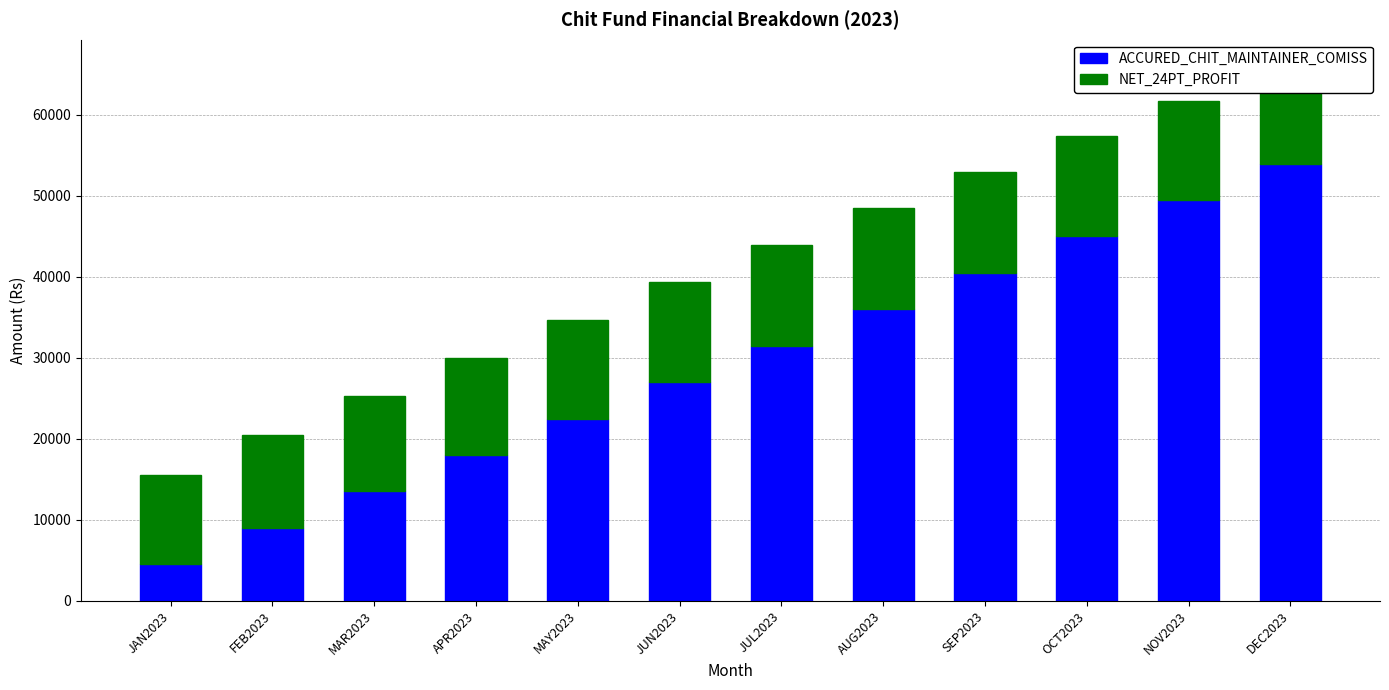

What is the highest value of the ACCURED_CHIT_MAINTAINER_COMISS series?

54000